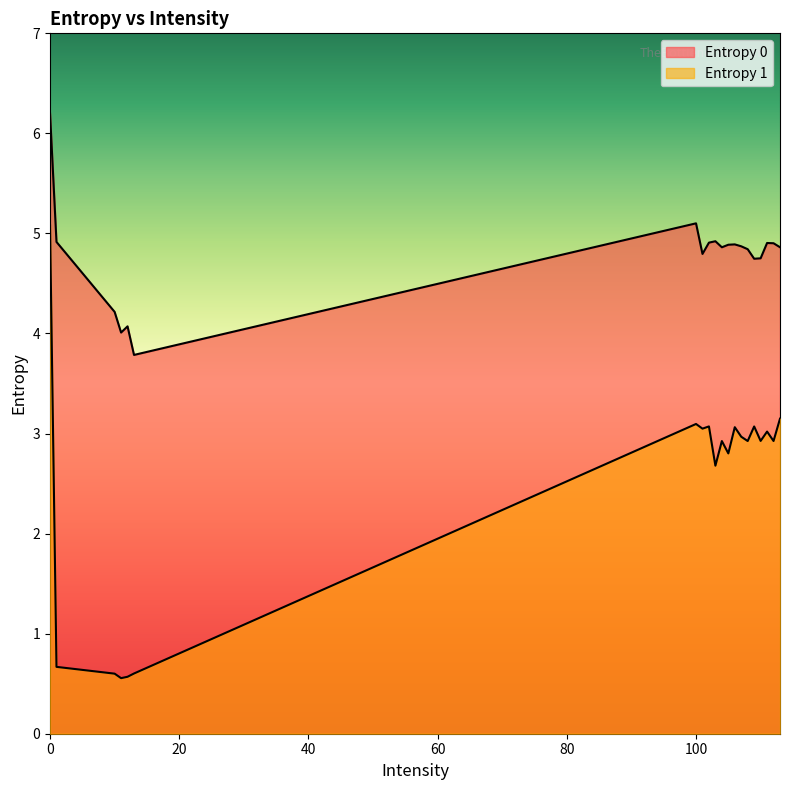

Reading left to right, what are all the values shown in this chart?

Entropy 0: 0=6.2	1=4.9	10=4.2	11=4.0	12=4.1	13=3.8	100=5.1	101=4.8	102=4.9	103=4.9	104=4.9	105=4.9	106=4.9	107=4.9	108=4.8	109=4.7	110=4.8	111=4.9	112=4.9	113=4.9
Entropy 1: 0=5.1	1=0.7	10=0.6	11=0.6	12=0.6	13=0.6	100=3.1	101=3.0	102=3.1	103=2.7	104=2.9	105=2.8	106=3.1	107=3.0	108=2.9	109=3.1	110=2.9	111=3.0	112=2.9	113=3.1